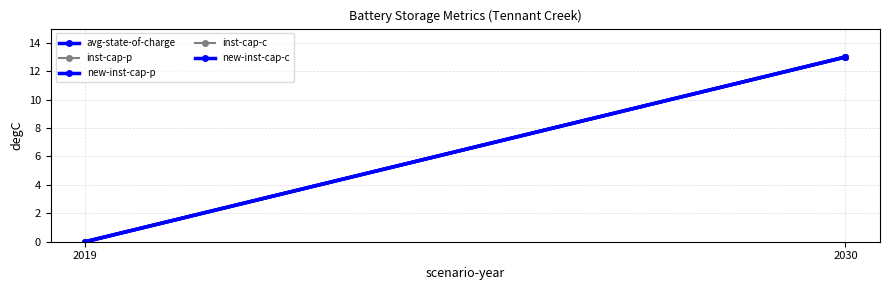

What is the sum of the new-inst-cap-p values at 2019 and 2030?

13